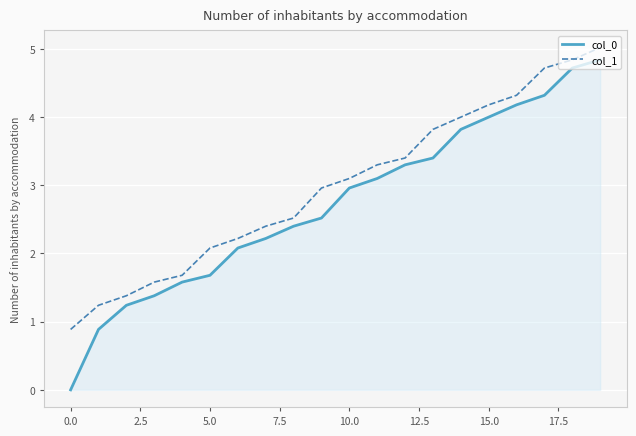

Which series has the largest total across all categories?

col_1